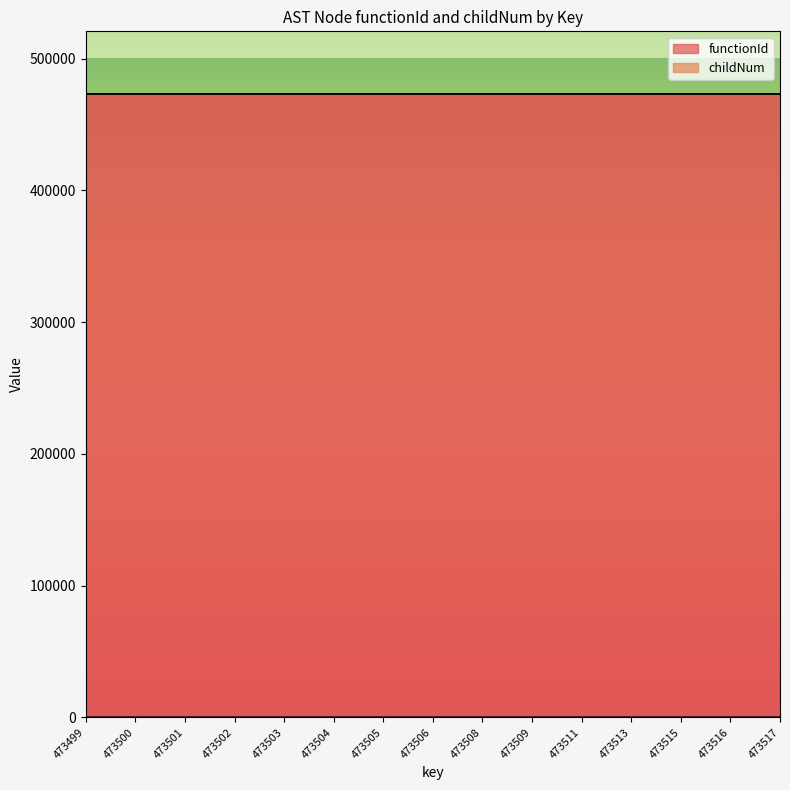

How many lines are shown in the chart?

1